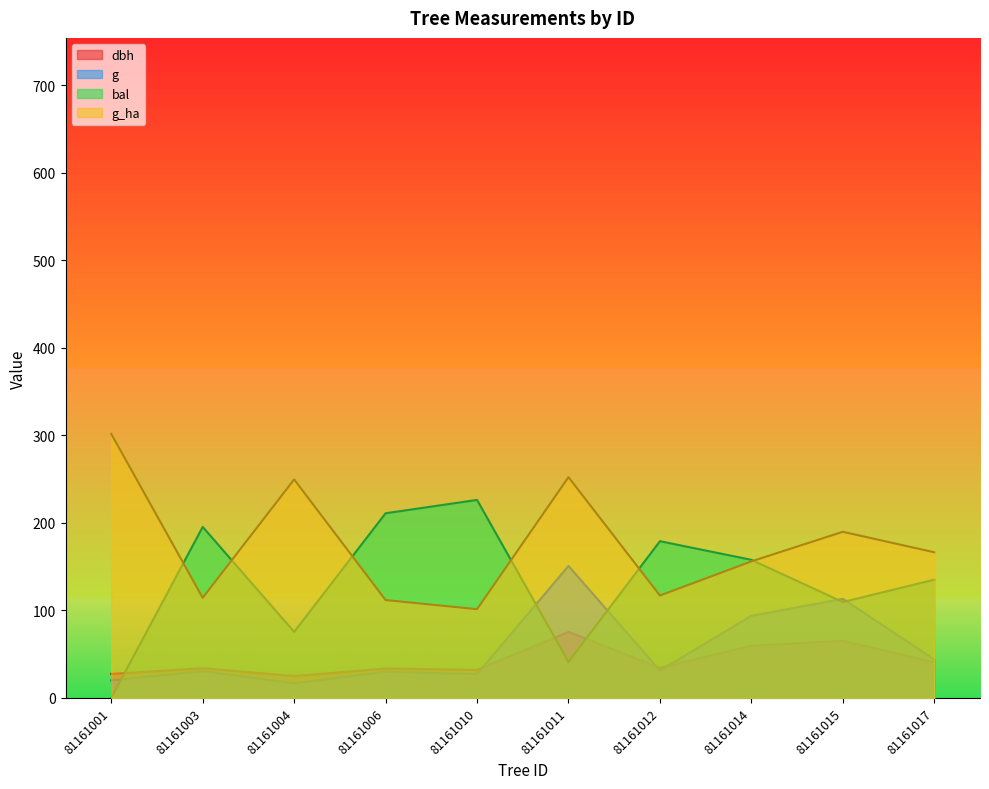

What is the value of the g_ha point at the 2nd from the left?

114.5